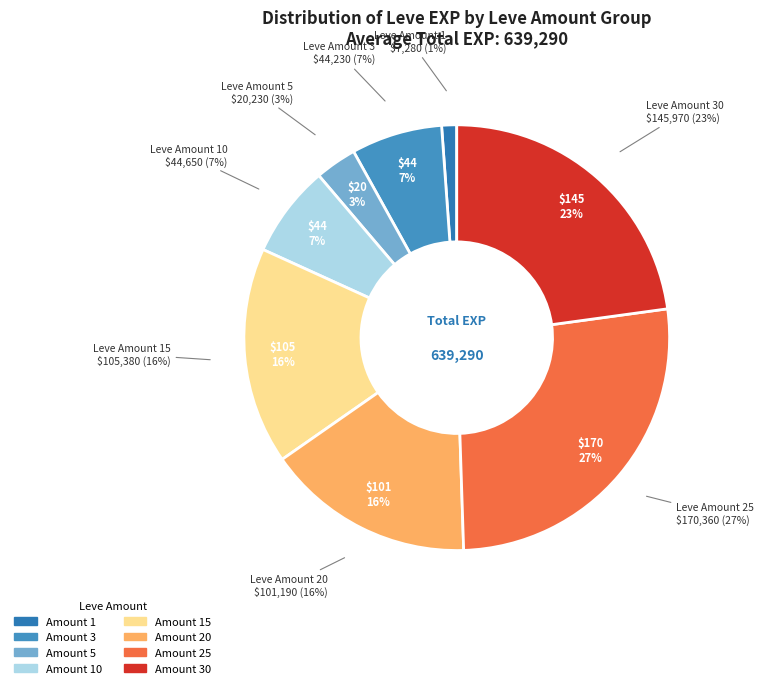

How many slices are in this pie chart?

8